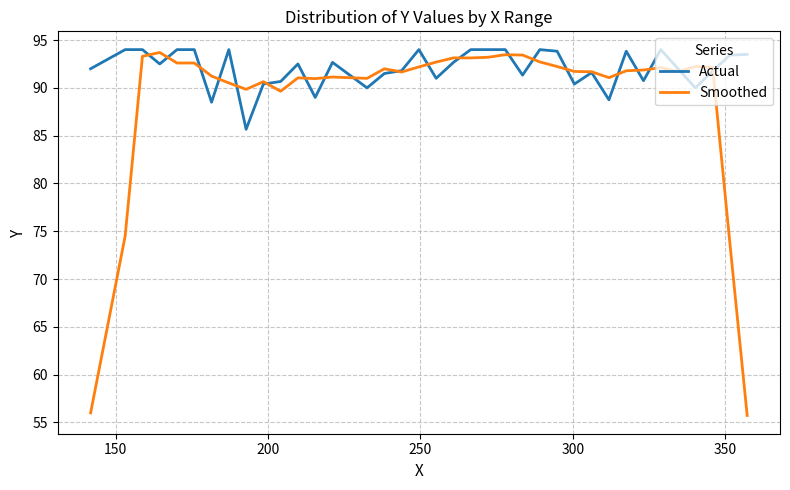

Which series has the largest total across all categories?

Actual